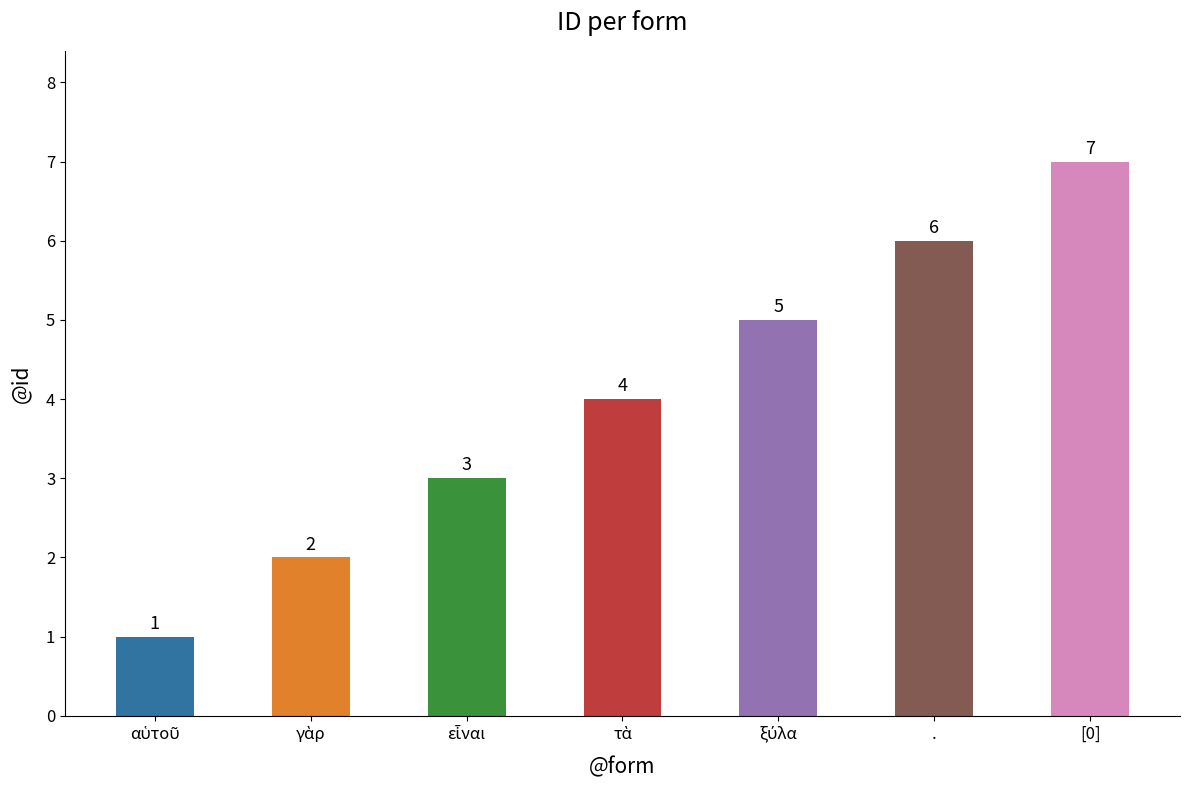

What is the difference between the second highest and minimum values?

5